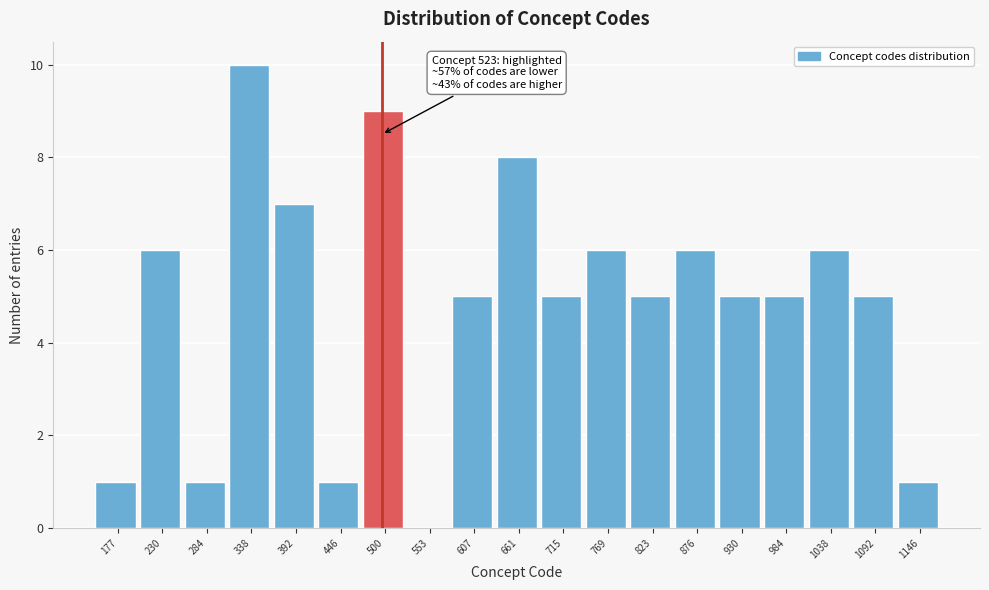

Reading left to right, list all the values displayed in this chart.

177=1	230=6	284=1	338=10	392=7	446=1	500=9	553=0	607=5	661=8	715=5	769=6	823=5	876=6	930=5	984=5	1038=6	1092=5	1146=1